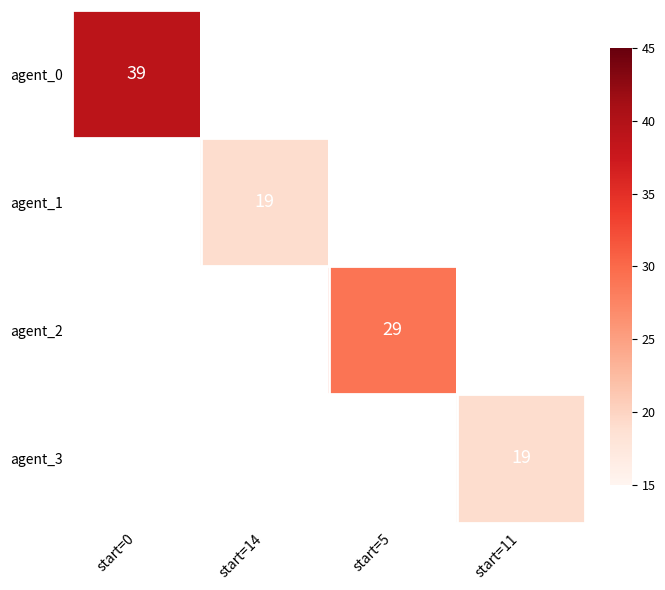

True or false: agent_3 has a value of 12 at start=11.

False